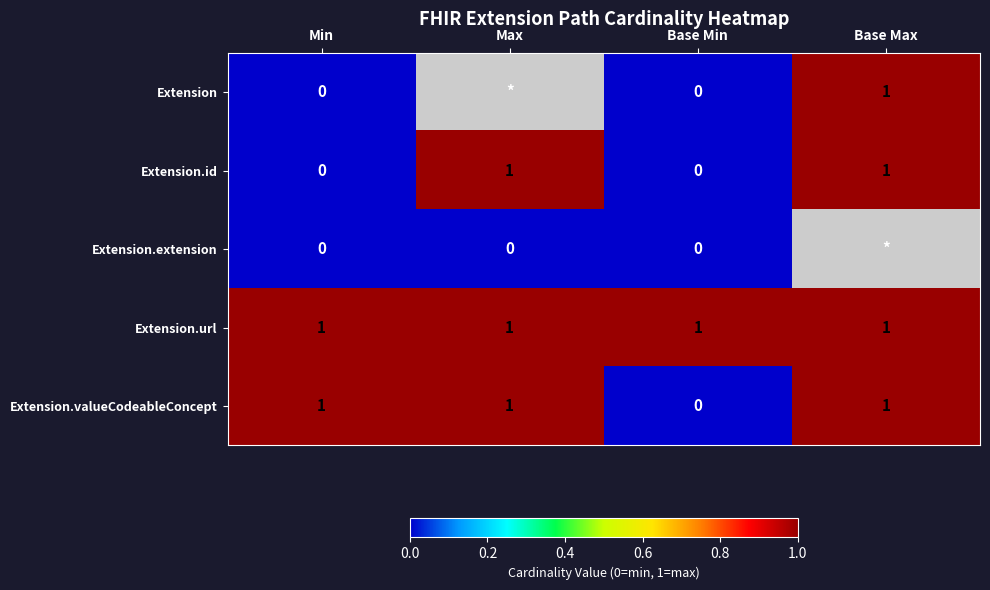

True or false: Extension.url has a value of 0 at Base Min.

False